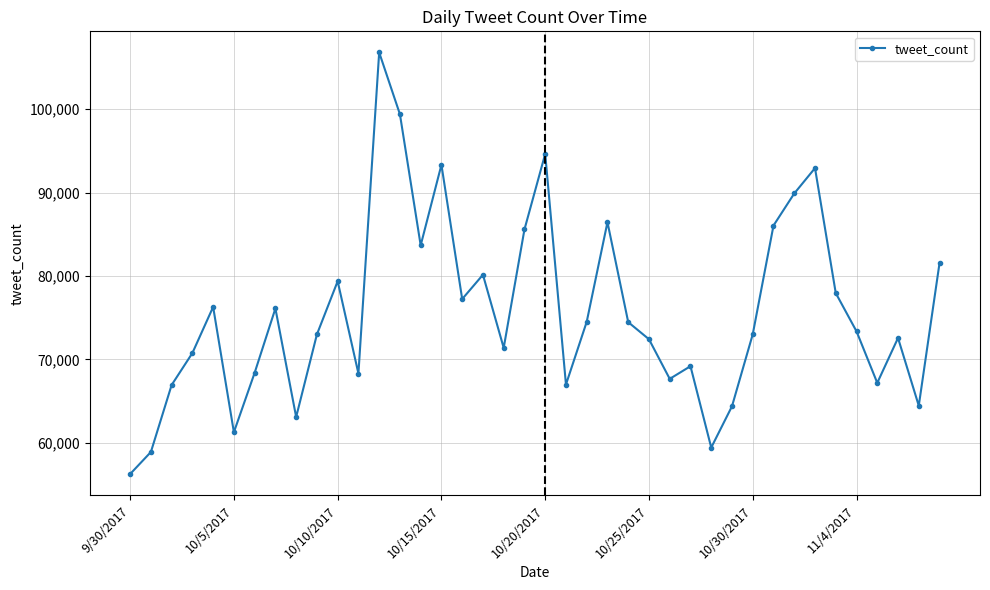

How many series are shown in this chart?

1